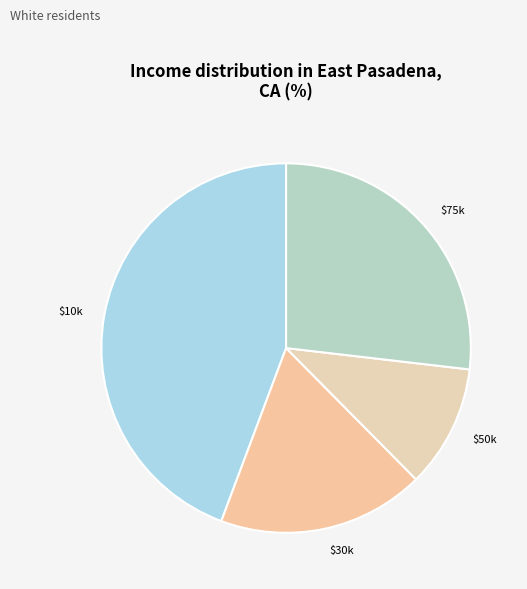

Does any single category account for the majority?

No